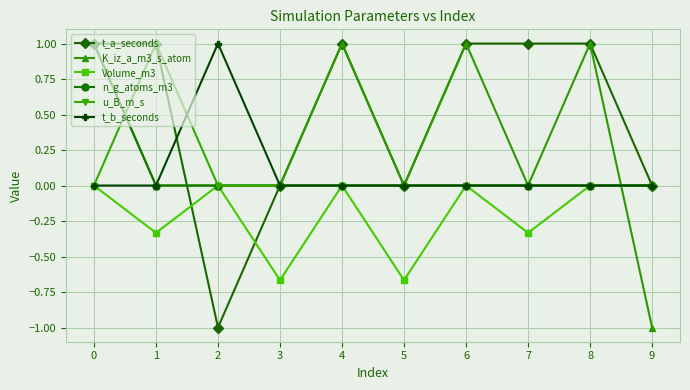

Count the n_g_atoms_m3 values in the range 0 to 1.

10